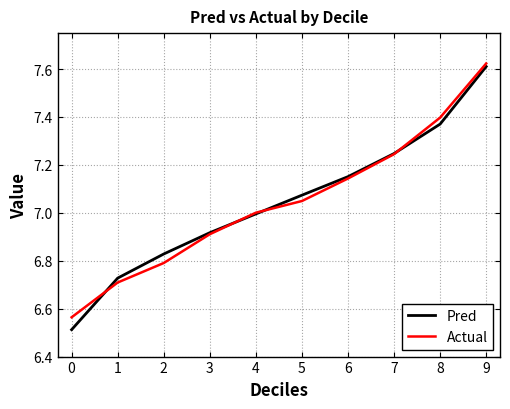

How many data points in Pred are less than 7?

5